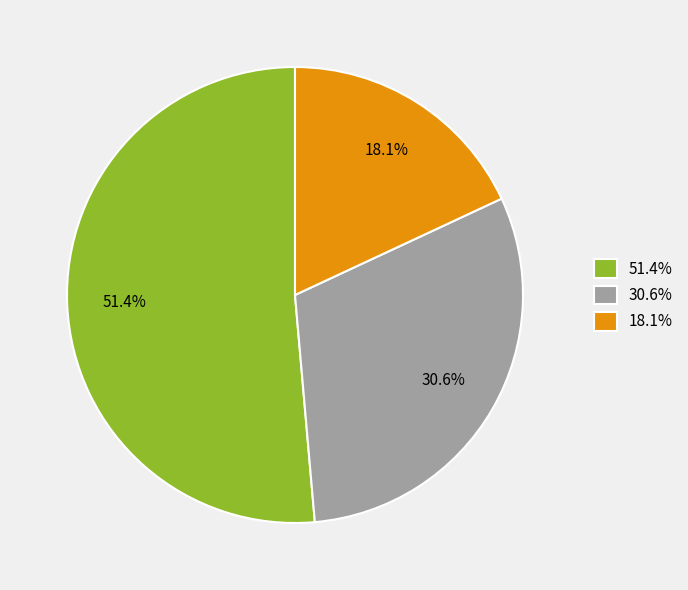

Rank the categories by value from highest to lowest.

51.4%, 30.6%, 18.1%